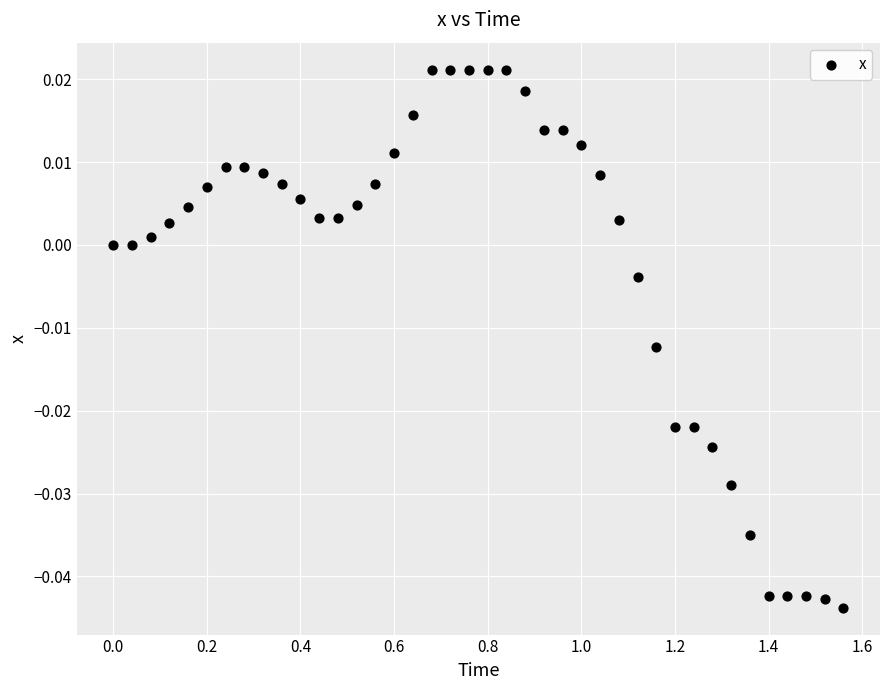

What is the range of X values (max minus min)?

1.6